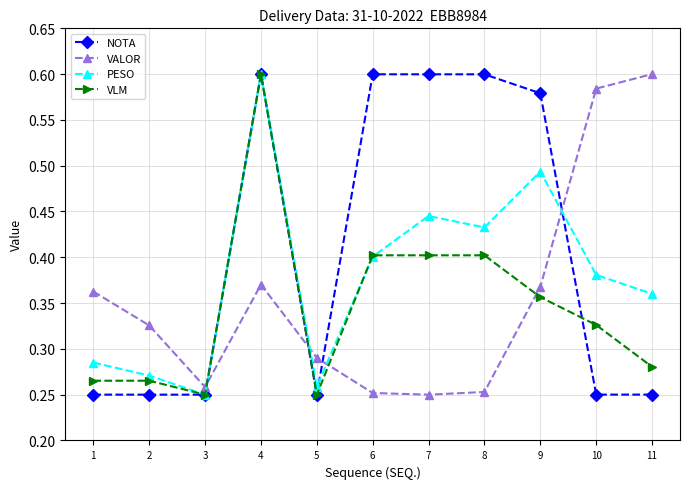

At how many categories does at least one series exceed 0?

11